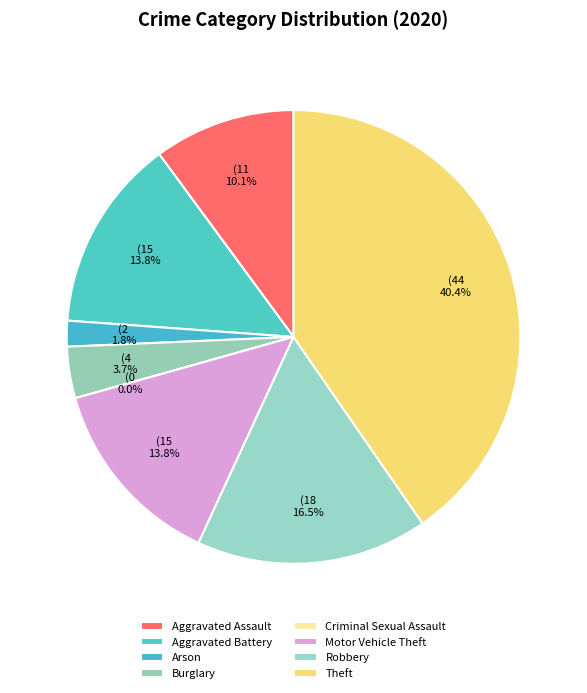

To the nearest percent, what is the difference between the largest and smallest slice percentages?

40%